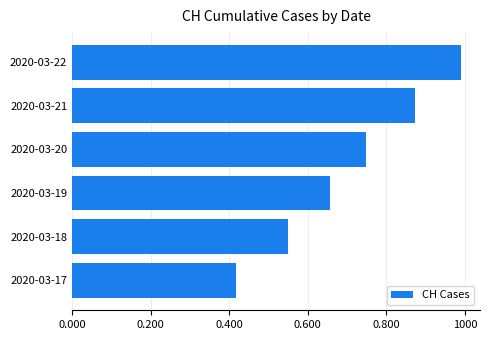

Does the chart contain any negative values?

No